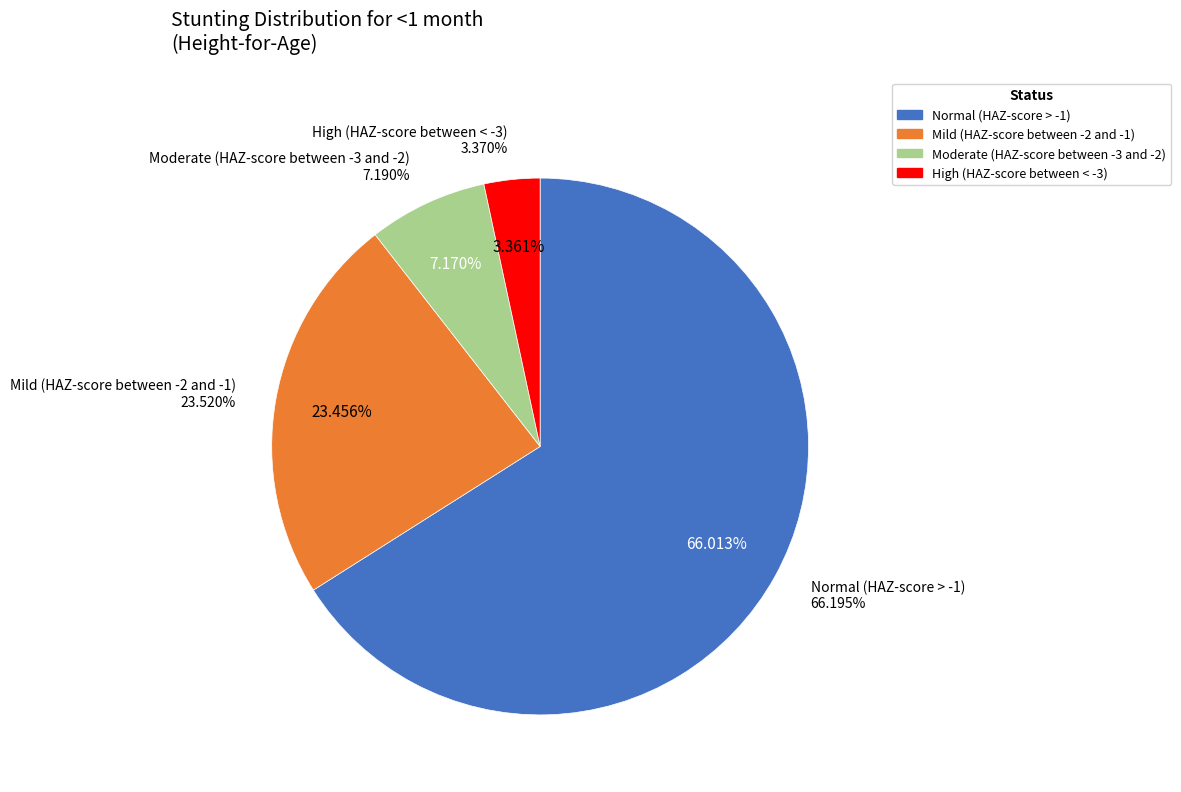

What percentage is the High (HAZ-score between < -3) slice, to the nearest percent?

3%